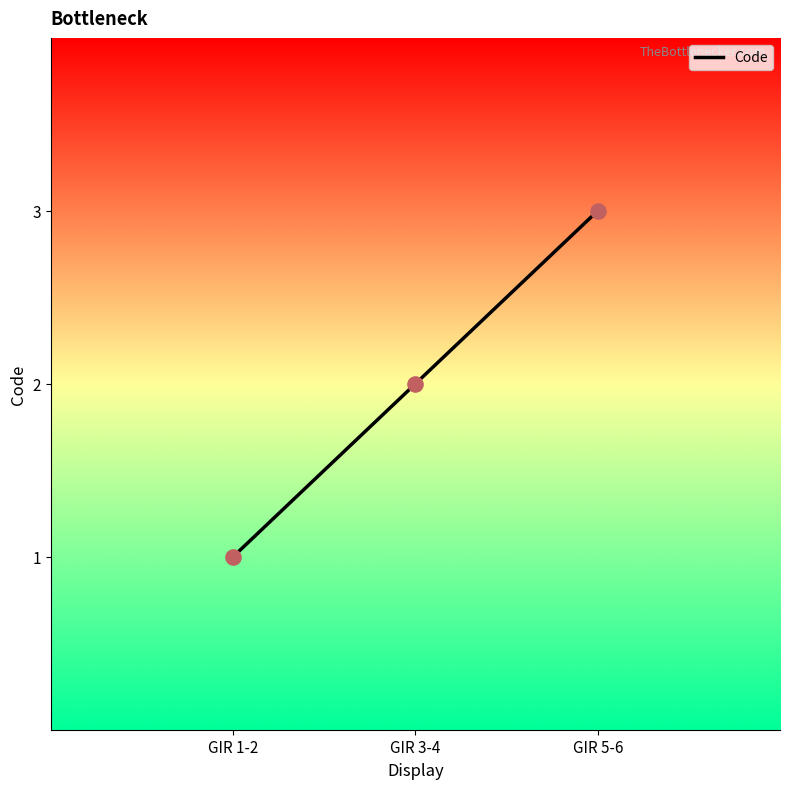

Approximately how many times larger is the value at GIR 3-4 compared to GIR 1-2?

2.0